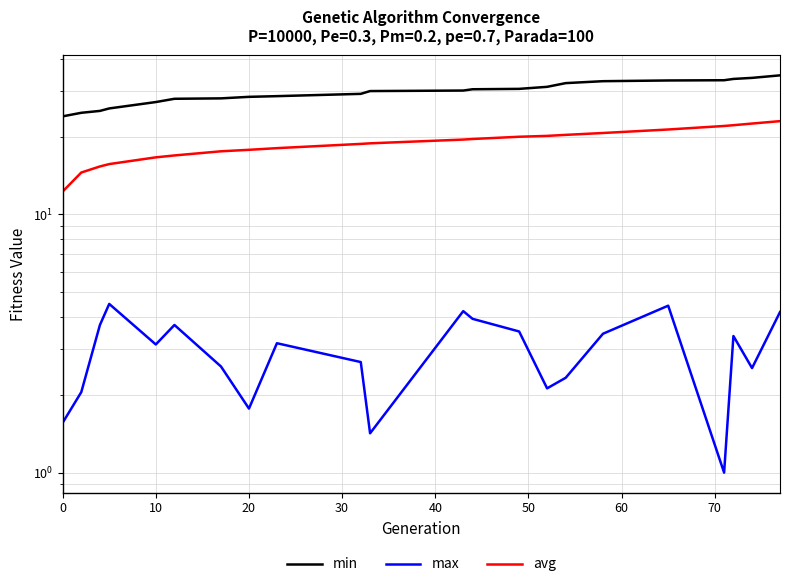

How many series are shown in this chart?

3